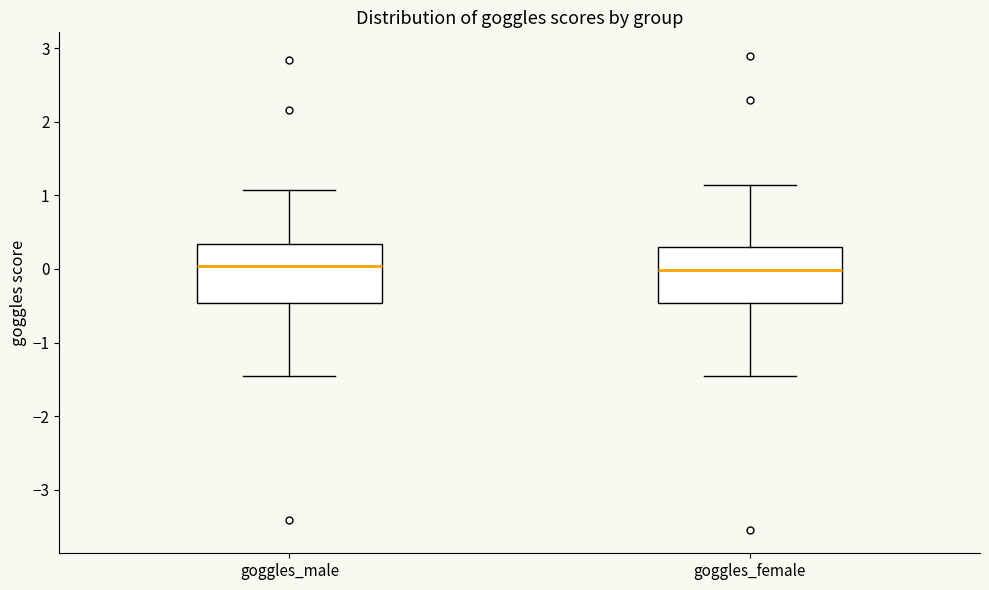

Reading left to right, transcribe this box plot: for each box, give where its median line is, the range the box spans, and where its two whiskers end, as read against the y-axis. The values are not printed on the chart, so give them approximately, as read against the axis.

goggles_male: median 0.0, box -0.5 to 0.3, whiskers -1.5 to 1.1
goggles_female: median 0.0, box -0.5 to 0.3, whiskers -1.5 to 1.1